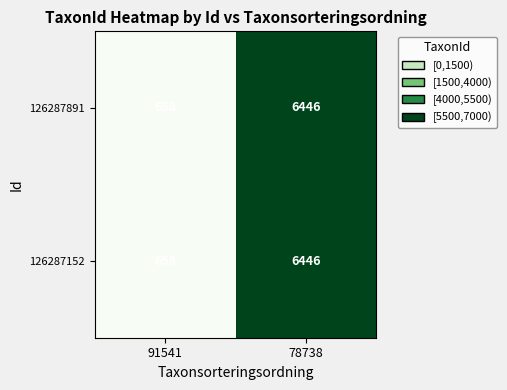

Reading left to right, list all the values displayed in this chart.

126287891: 658	6446
126287152: 658	6446